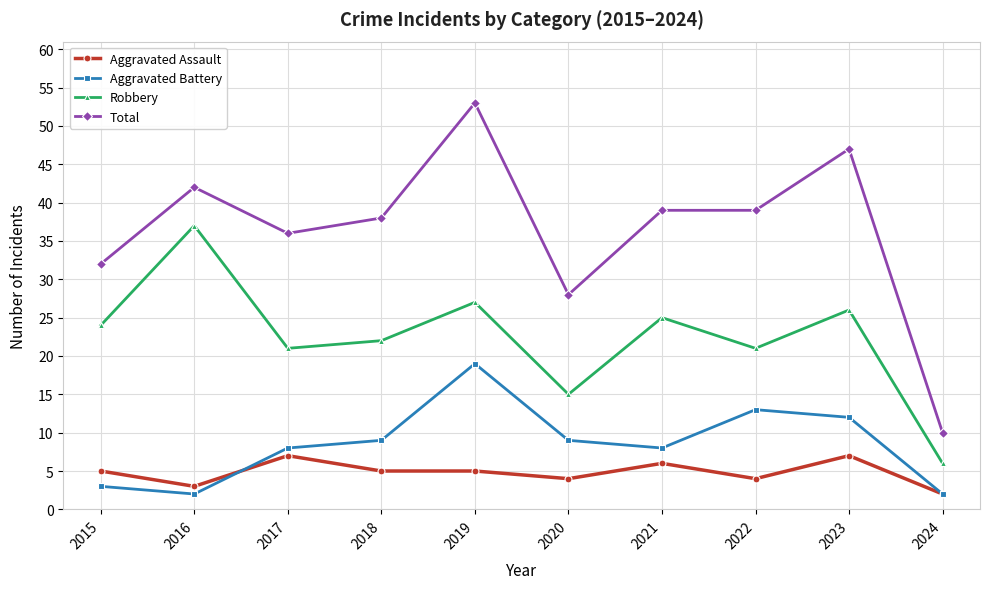

Rank the series by their maximum value, from highest to lowest.

Total, Robbery, Aggravated Battery, Aggravated Assault